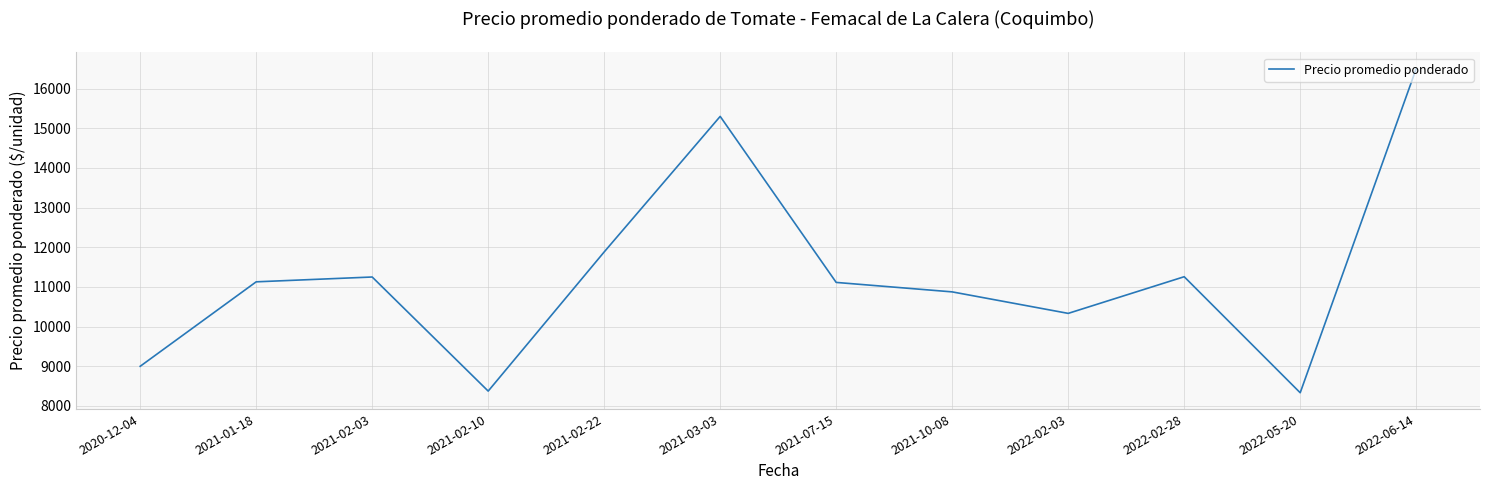

What is the greatest value displayed?

16500.0